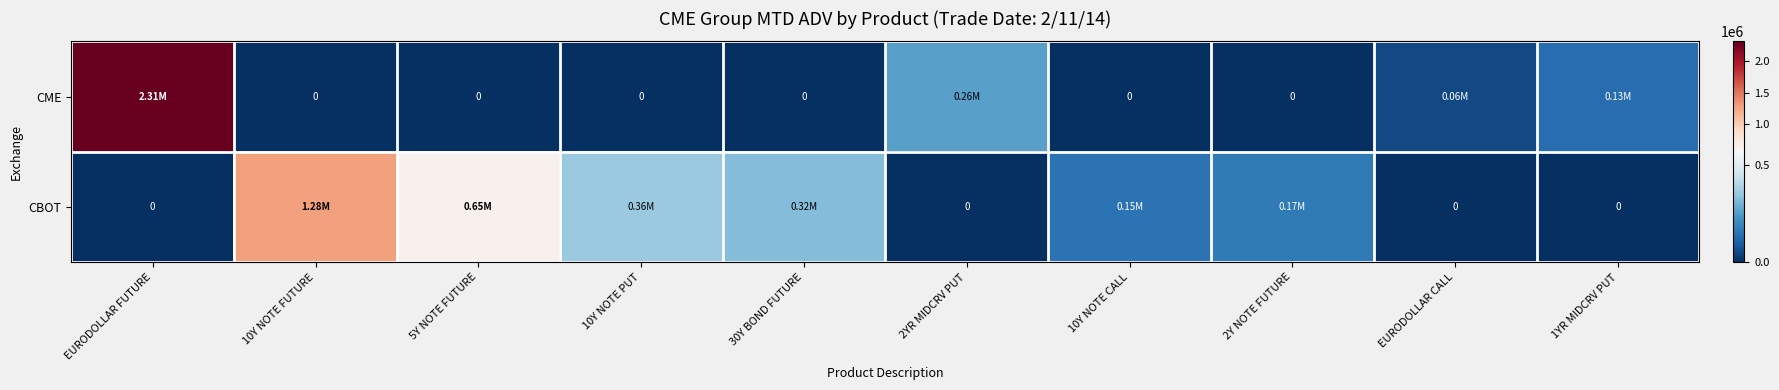

What is the sum of all CME values?

2758826.3